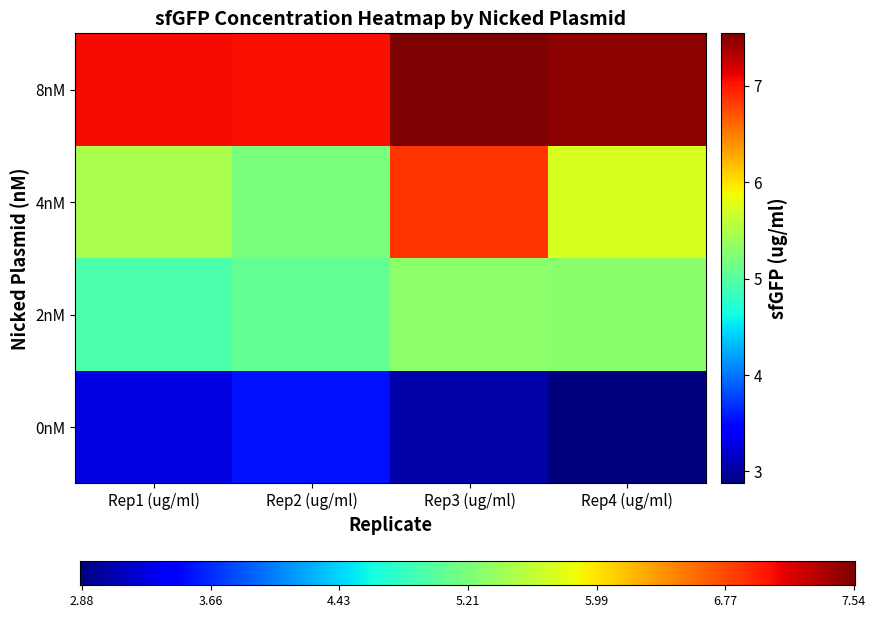

At which label does 8nM reach its minimum?

Rep2 (ug/ml)